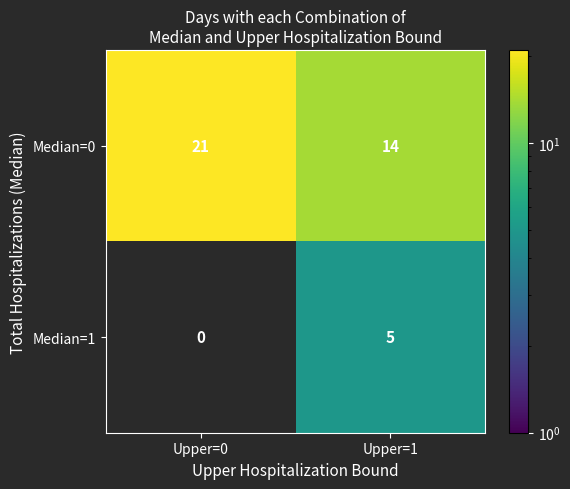

What is the sum of all Median=1 values?

5